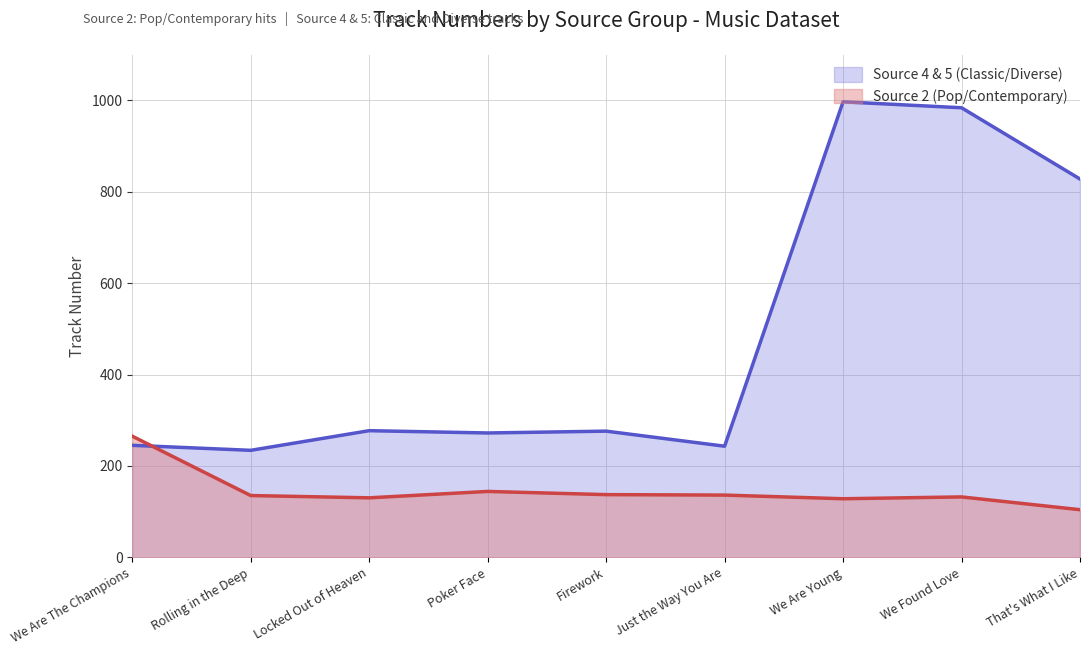

How many lines are shown in the chart?

2